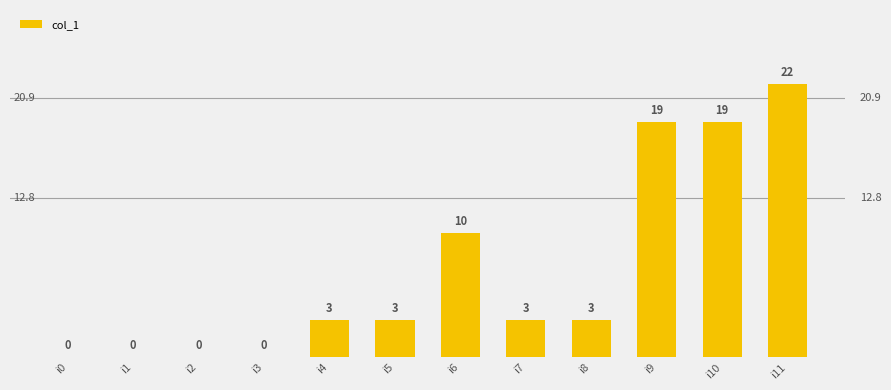

Which category has the highest value across all series?

i11